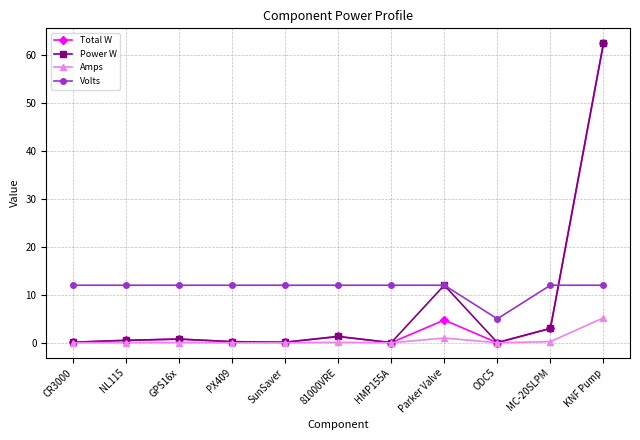

True or false: Total W and Volts intersect in this chart.

True